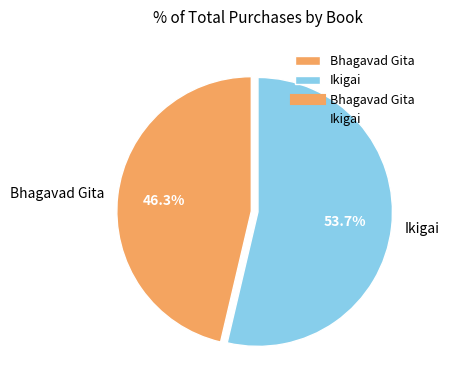

To the nearest percent, what portion does Bhagavad Gita represent?

46%